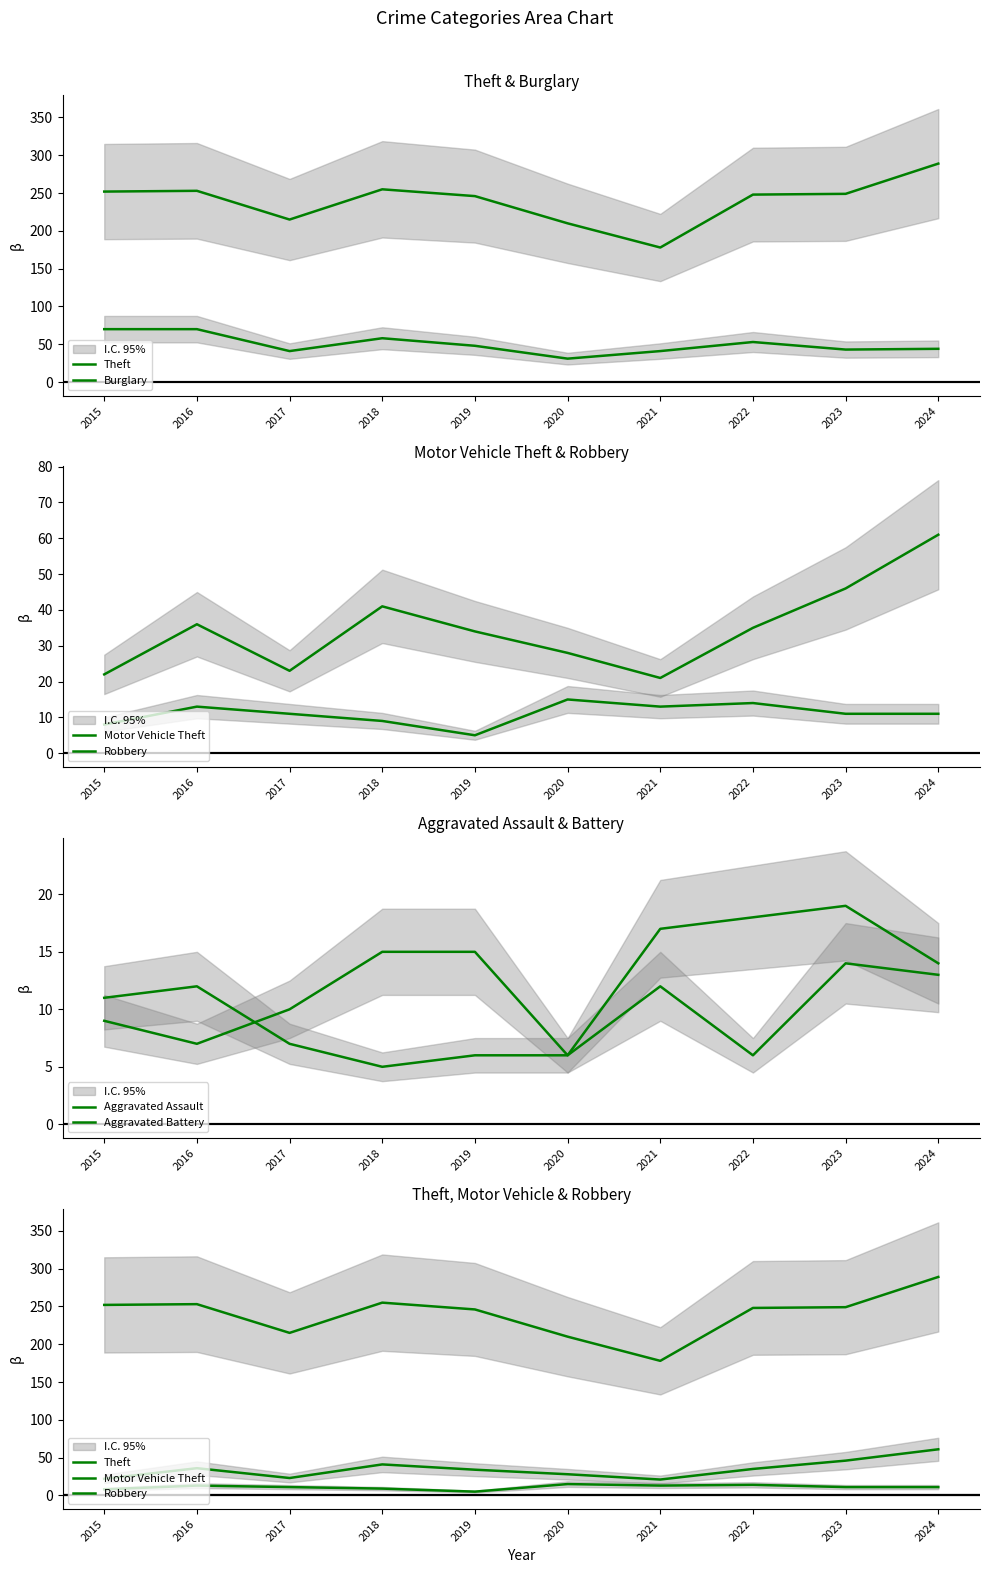

What is the sum of the Aggravated Battery values at 2017 and 2021?

19